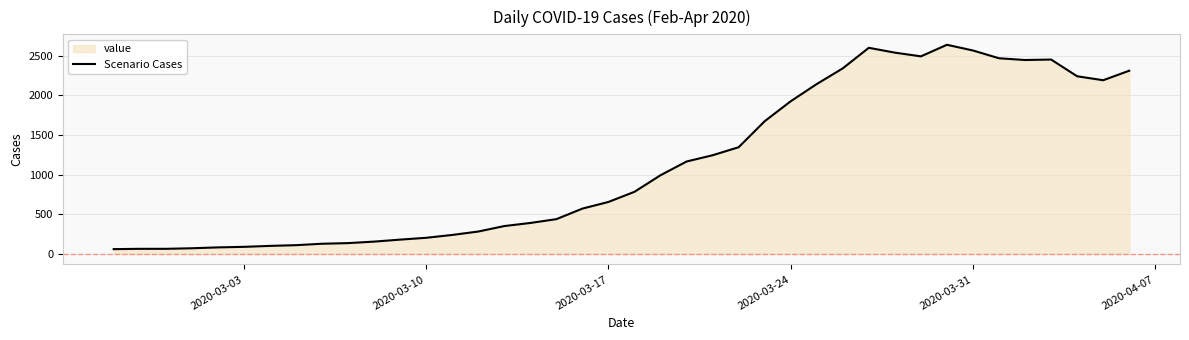

What is the greatest value displayed?

2638